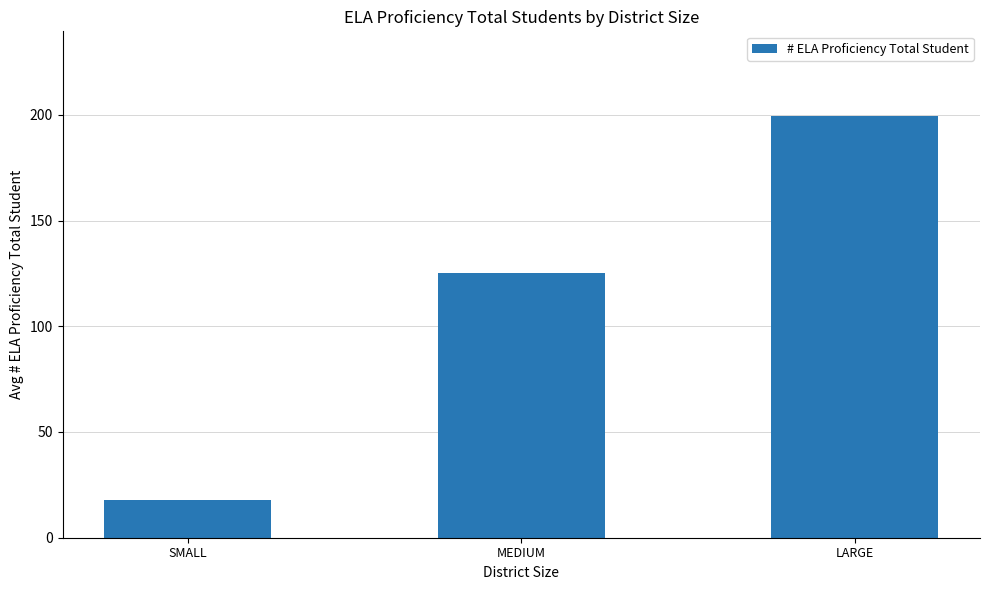

Rank the categories by value from lowest to highest.

SMALL, MEDIUM, LARGE